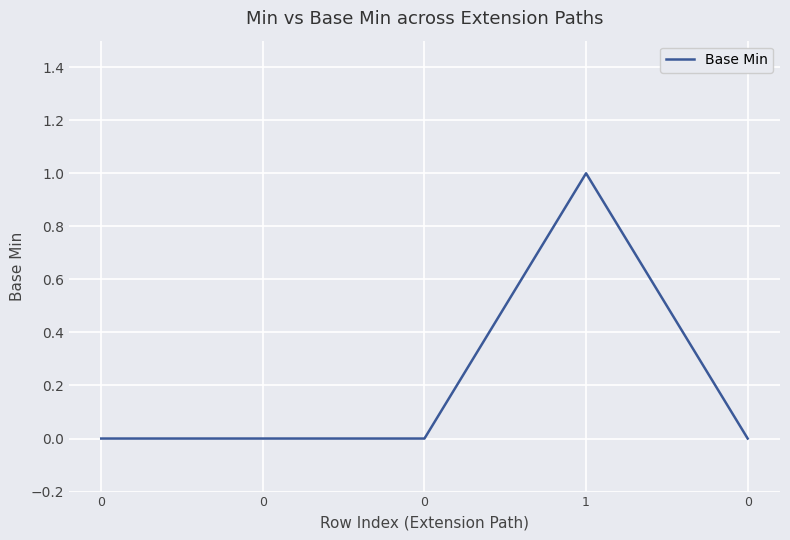

List the labels in order of value, smallest first.

0, 0, 0, 0, 1